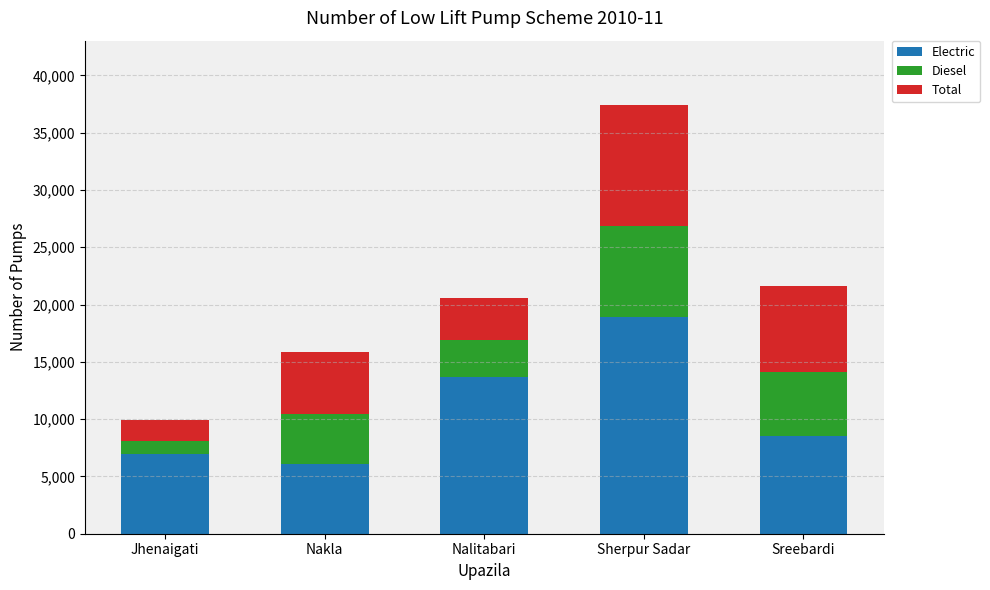

Is it true that Electric equals 6048 at Nakla?

True